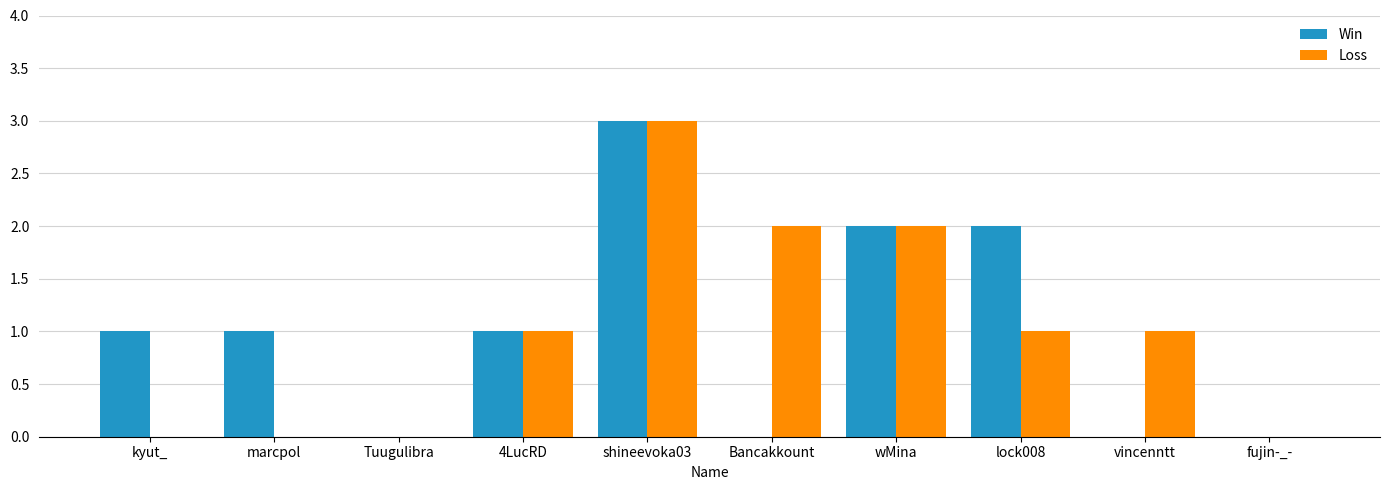

What is the sum of all Loss values?

10